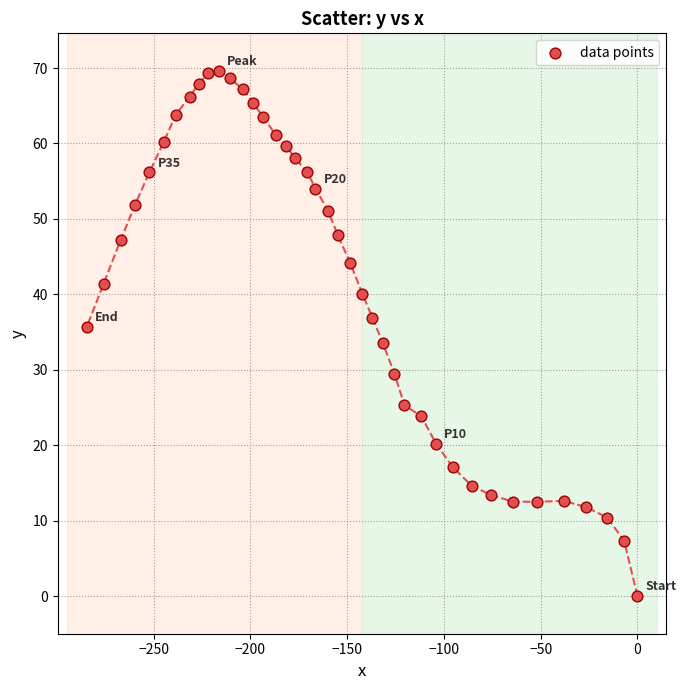

What is the range of Y values (max minus min)?

69.6